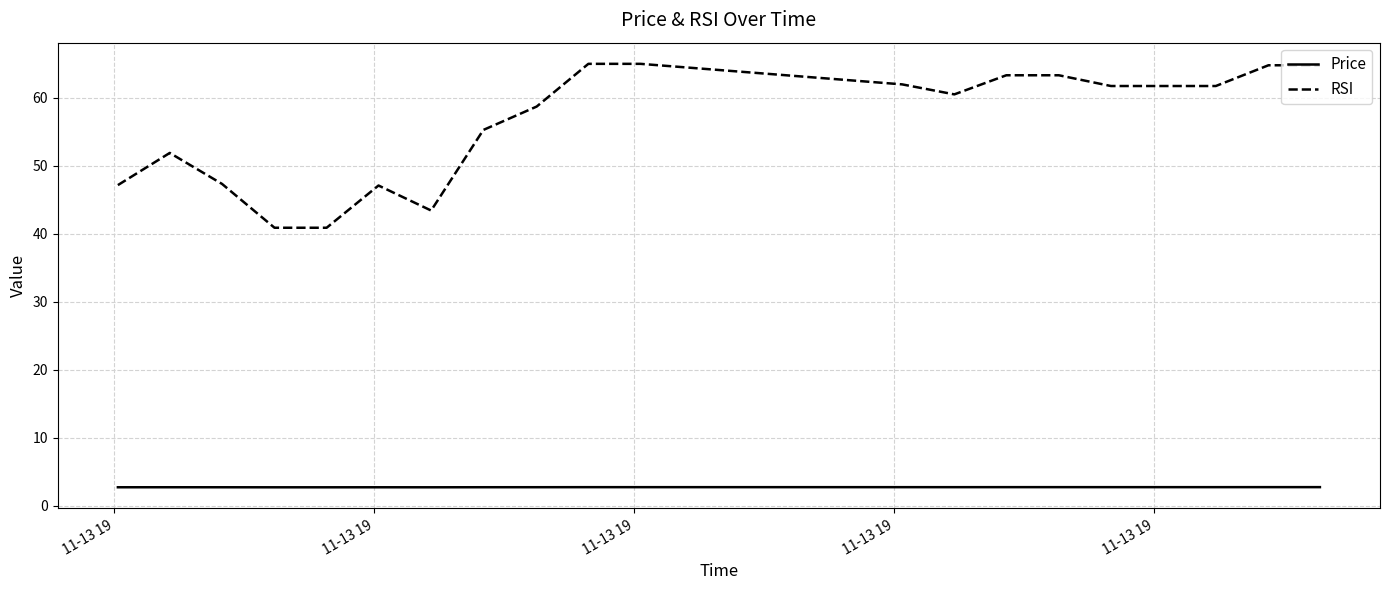

True or false: RSI and Price cross at least once.

False